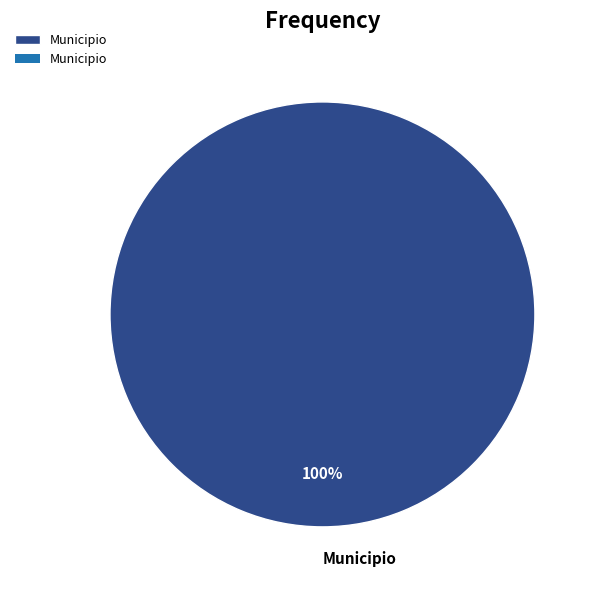

True or false: Municipio accounts for 100% of the total.

True